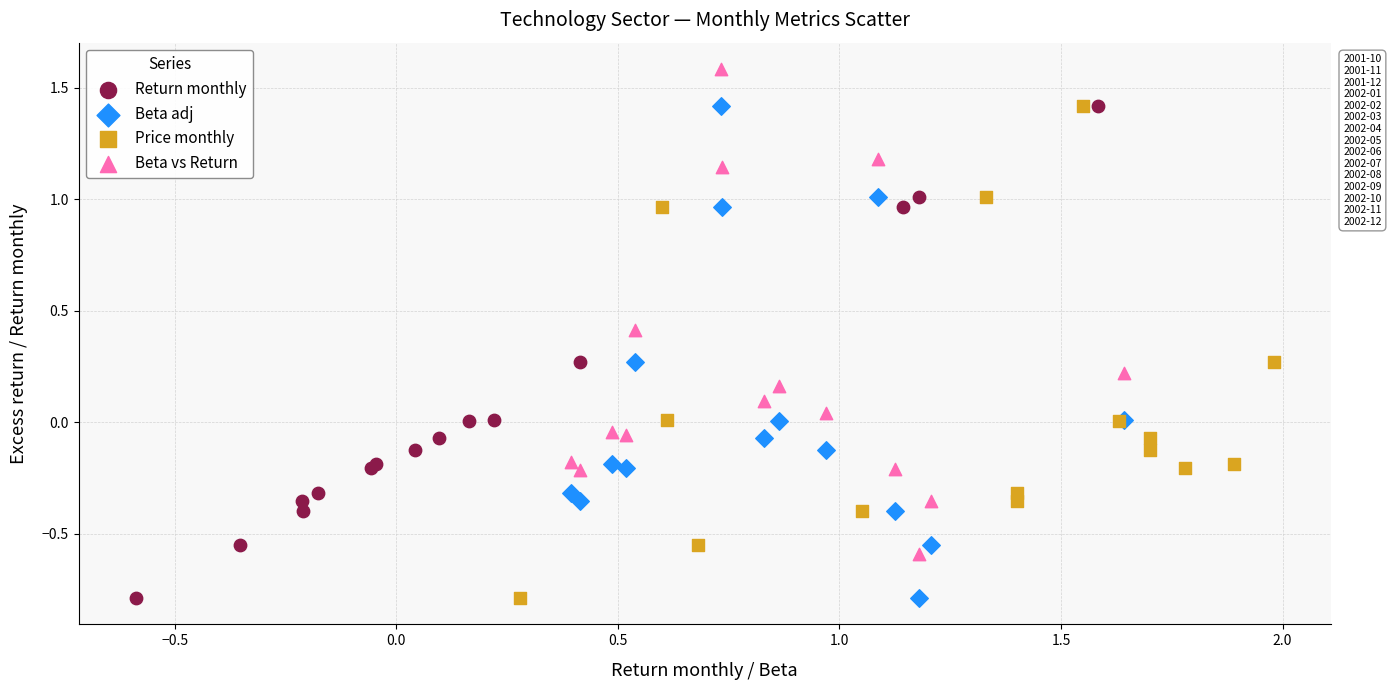

Which series reaches the maximum Y coordinate?

Beta vs Return